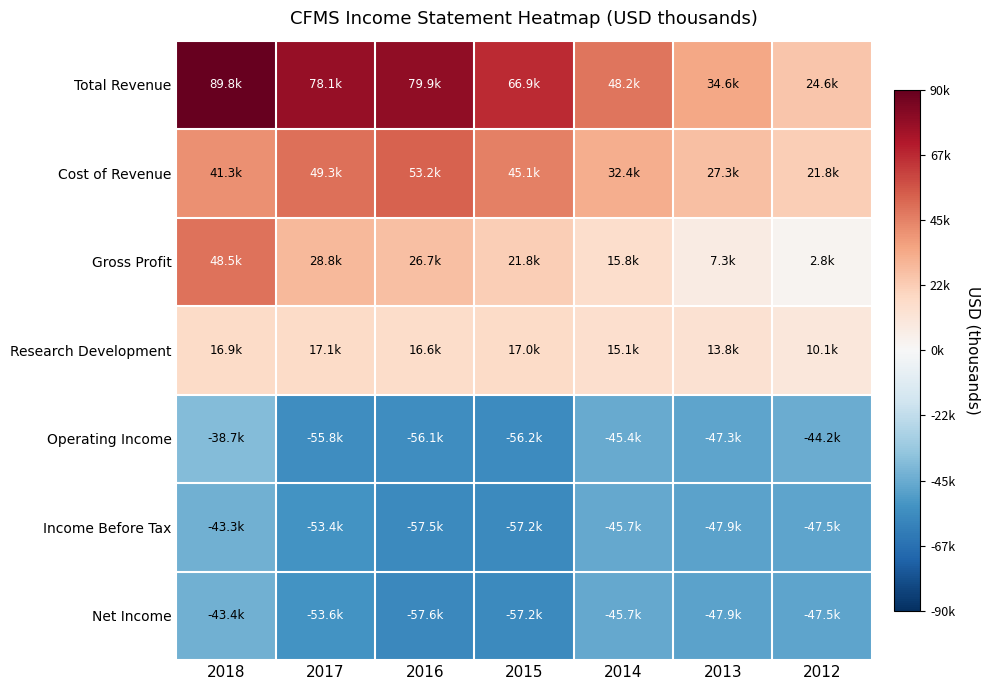

Between 2018 and 2017, which series saw the biggest shift?

Gross Profit